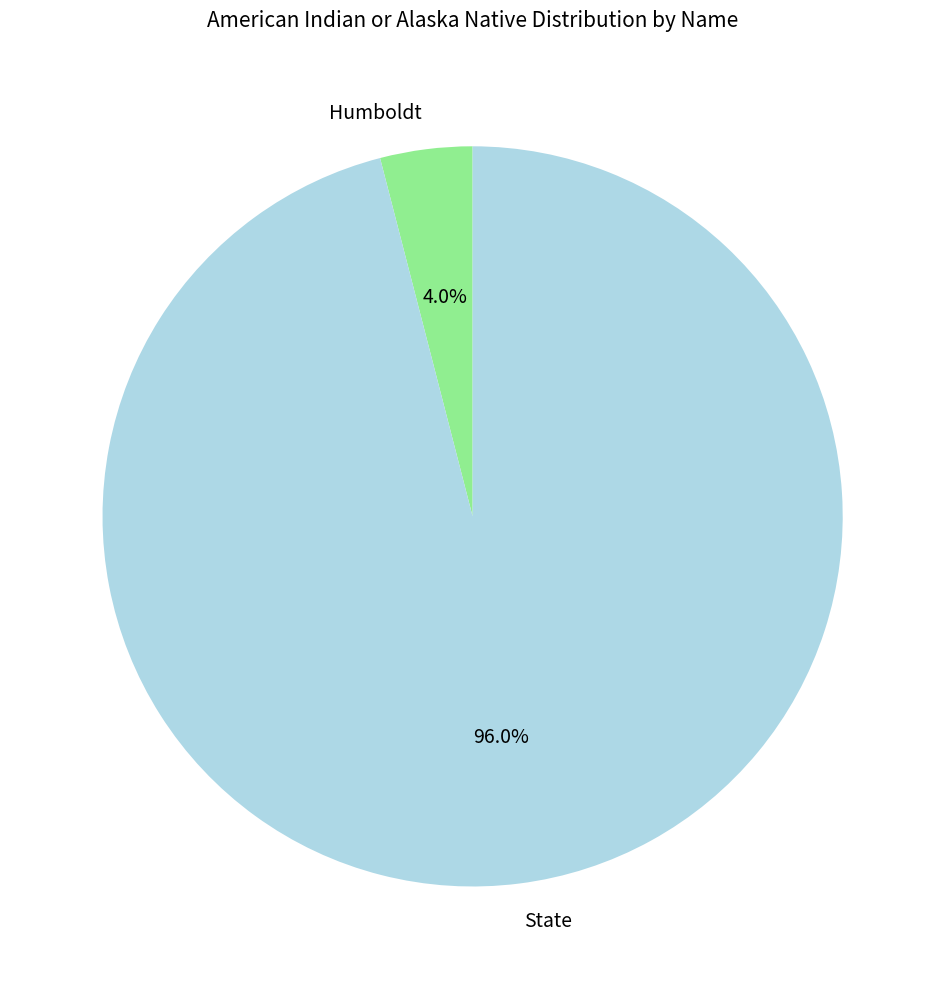

To the nearest percent, what is the difference between the largest and smallest slice percentages?

92%